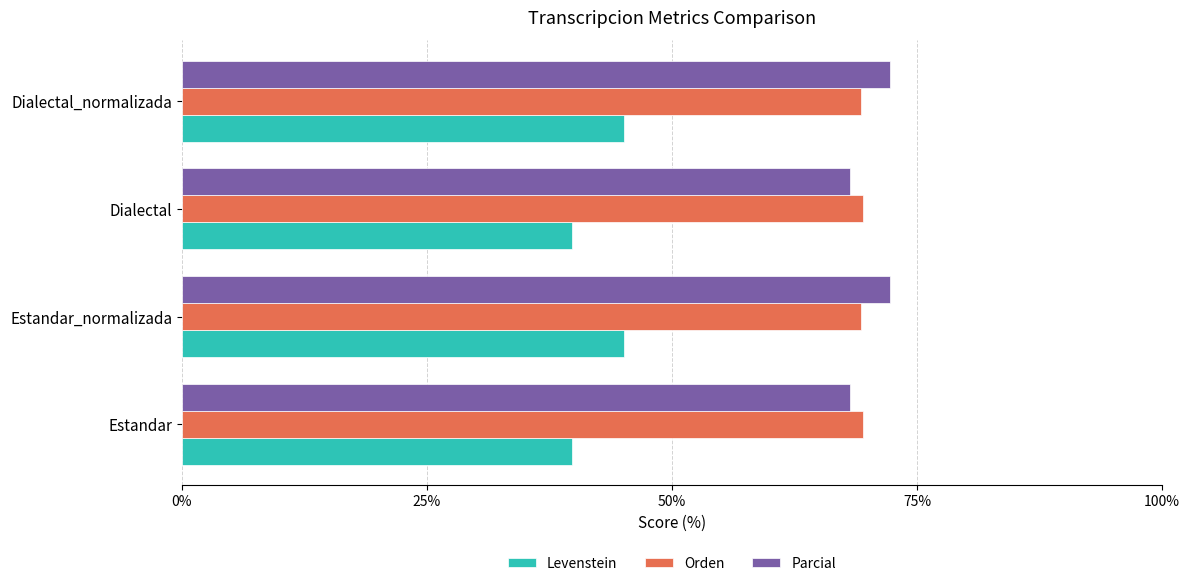

What is the spread (max minus min) of values at Dialectal_normalizada?

27.2